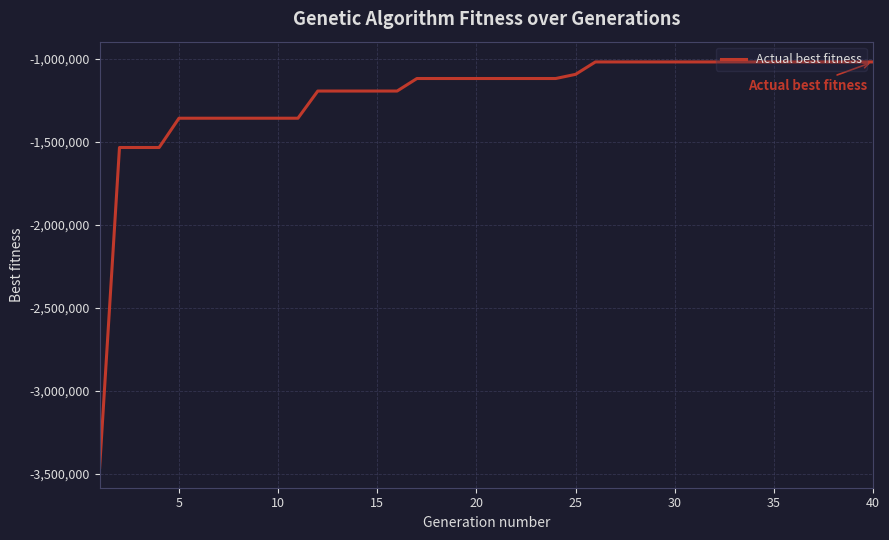

What is the minimum value shown in the chart?

-3461231